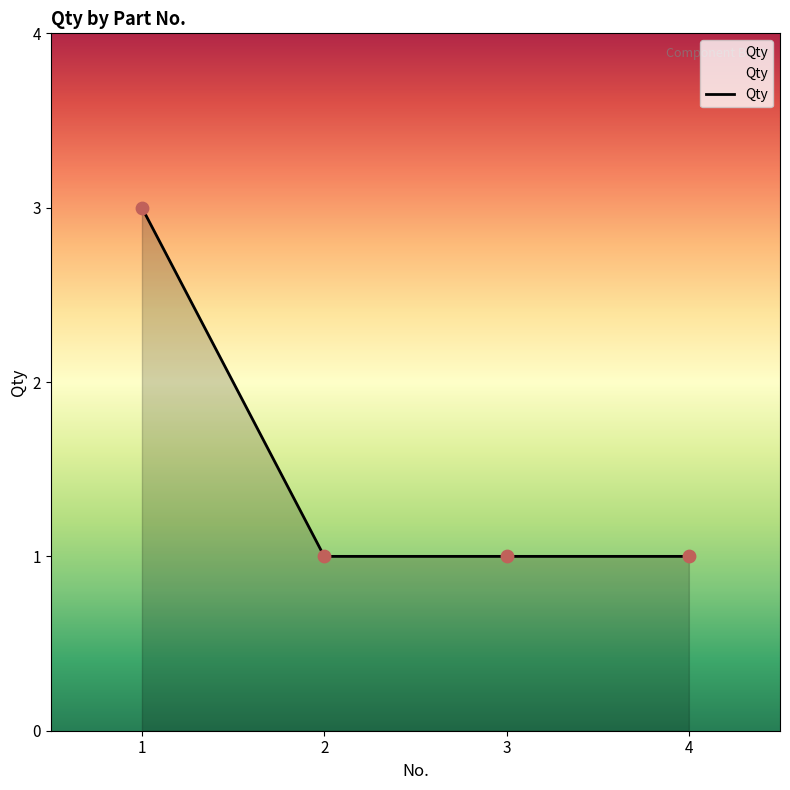

Which has a higher value, 4 or 1?

1